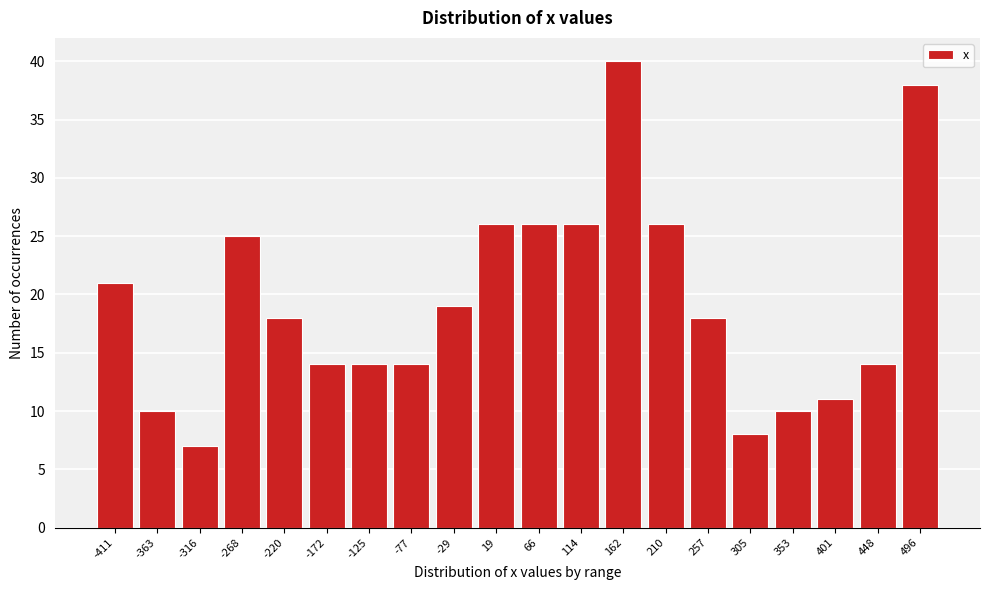

Reading right to left, extract all data points from this chart.

38	14	11	10	8	18	26	40	26	26	26	19	14	14	14	18	25	7	10	21